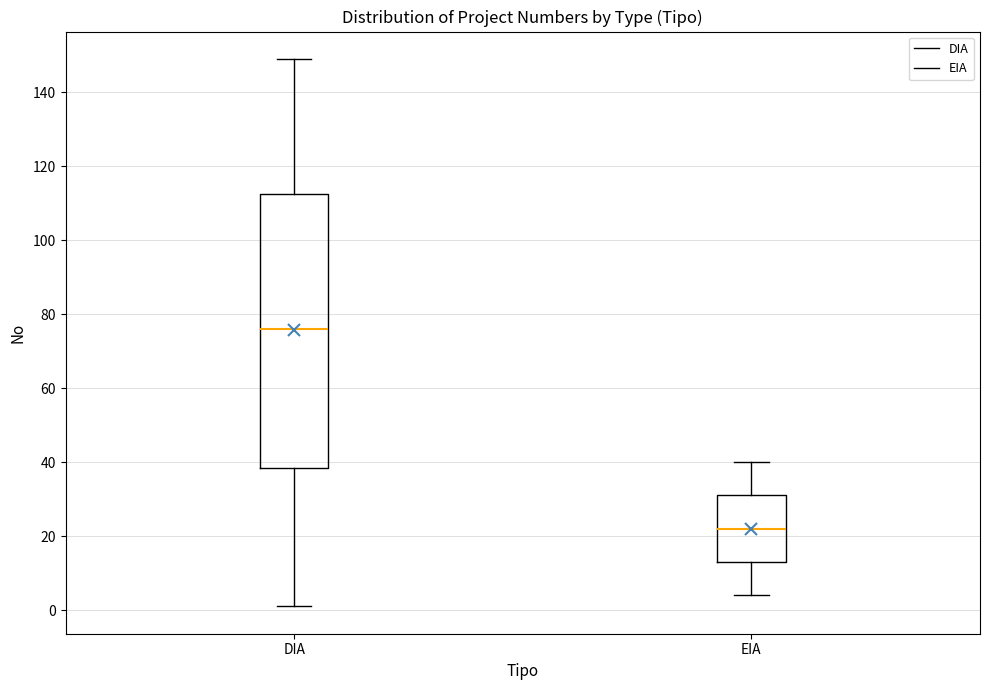

Reading left to right, transcribe this box plot: for each box, give where its median line is, the range the box spans, and where its two whiskers end, as read against the y-axis. The values are not printed on the chart, so give them approximately, as read against the axis.

DIA: median 76, box 38 to 112, whiskers 2 to 150
EIA: median 22, box 14 to 32, whiskers 4 to 40